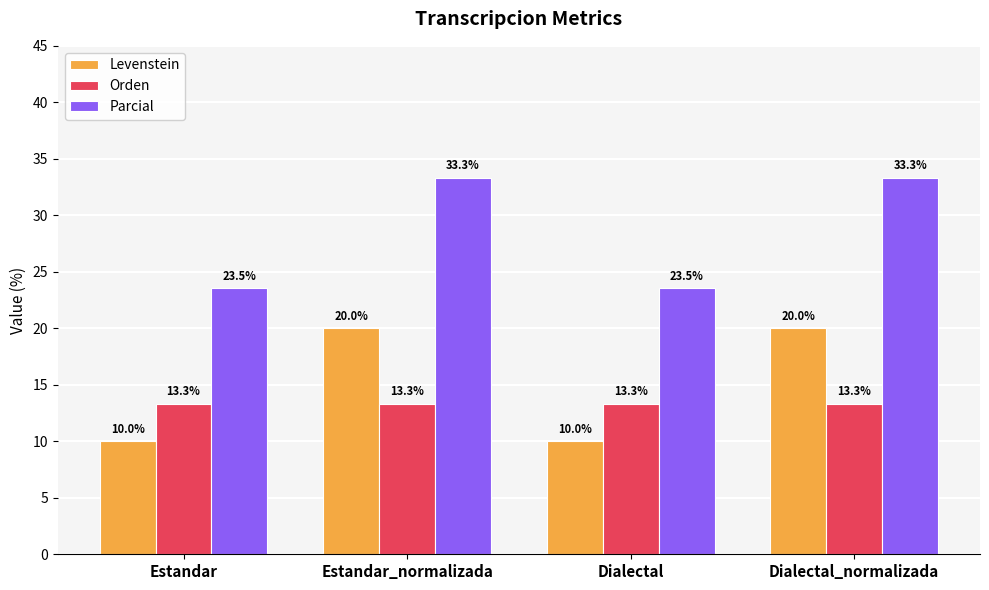

At Dialectal, list the series in order from smallest to largest.

Levenstein, Orden, Parcial